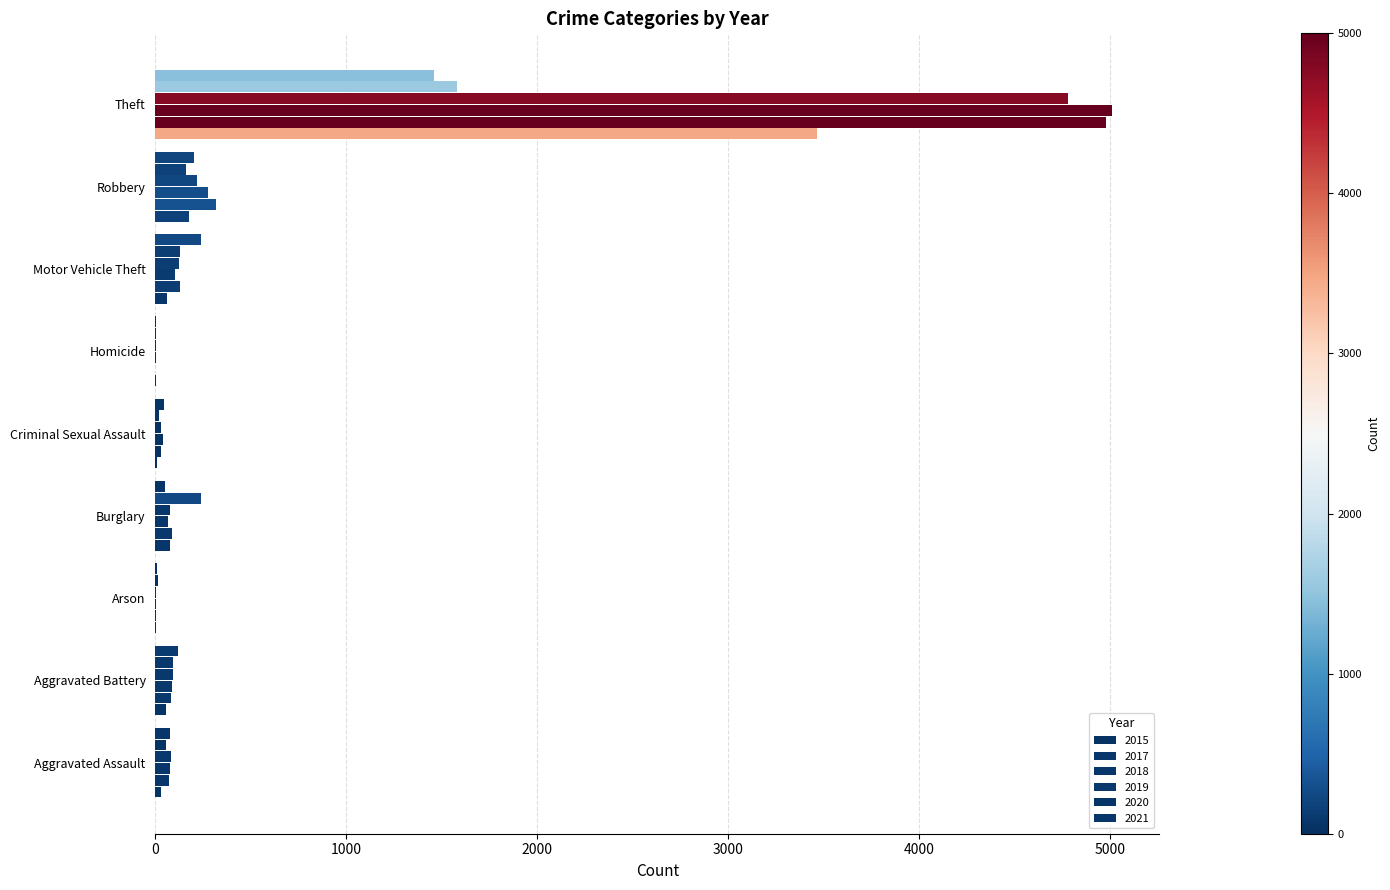

How many distinct data groups are displayed?

6